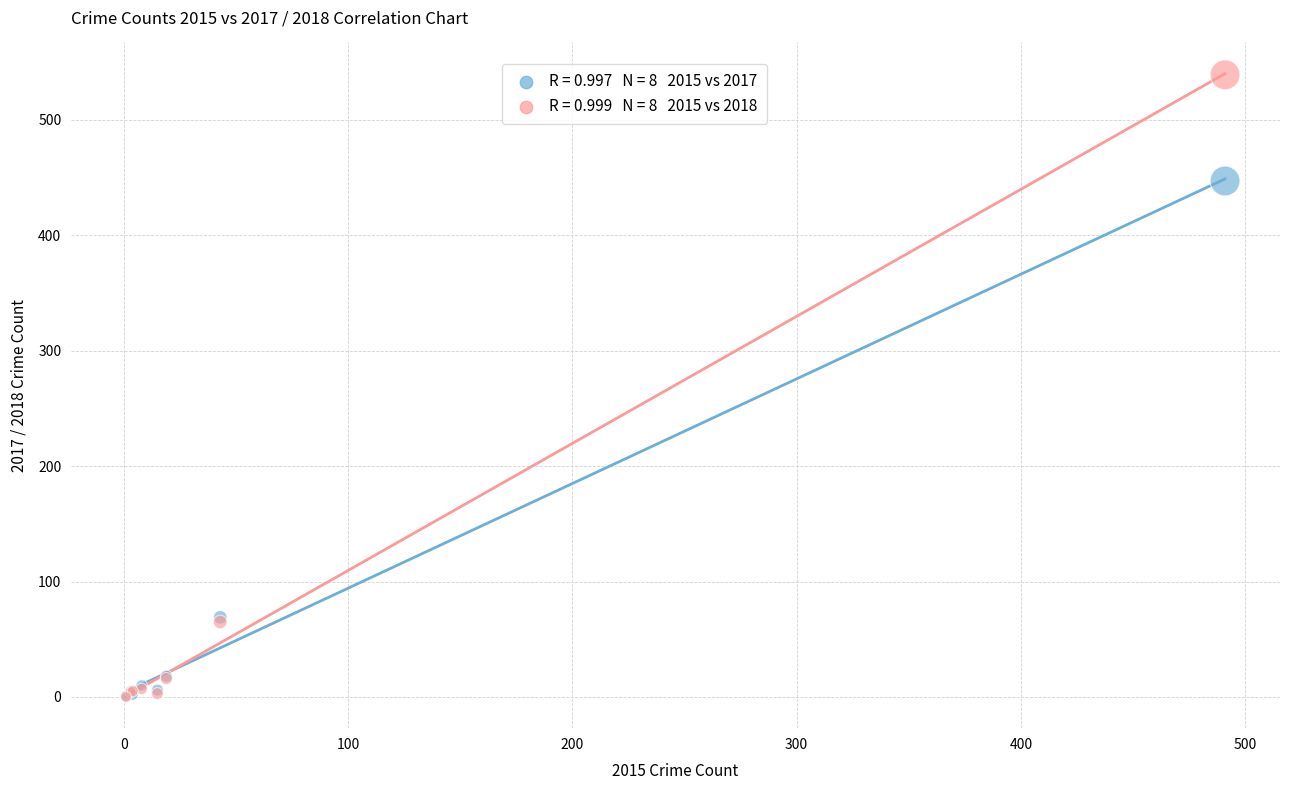

Across all series, what Y value is closest to 269?

447